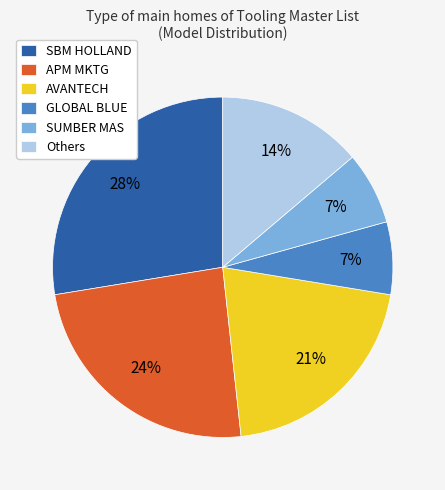

Does any single category account for the majority?

No